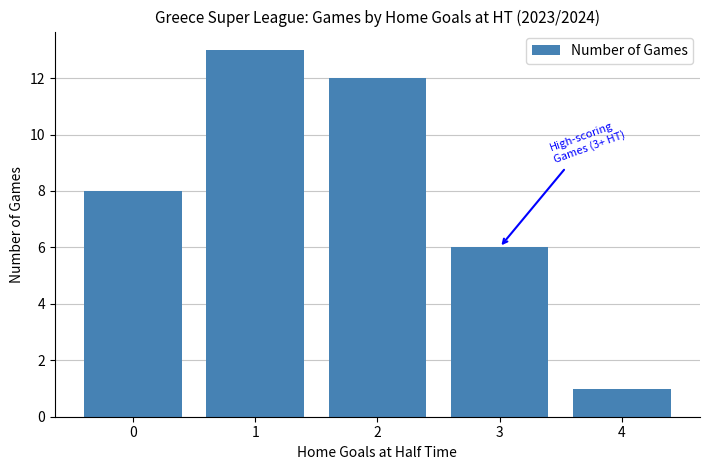

What is the change in value from 3 to 4?

-5